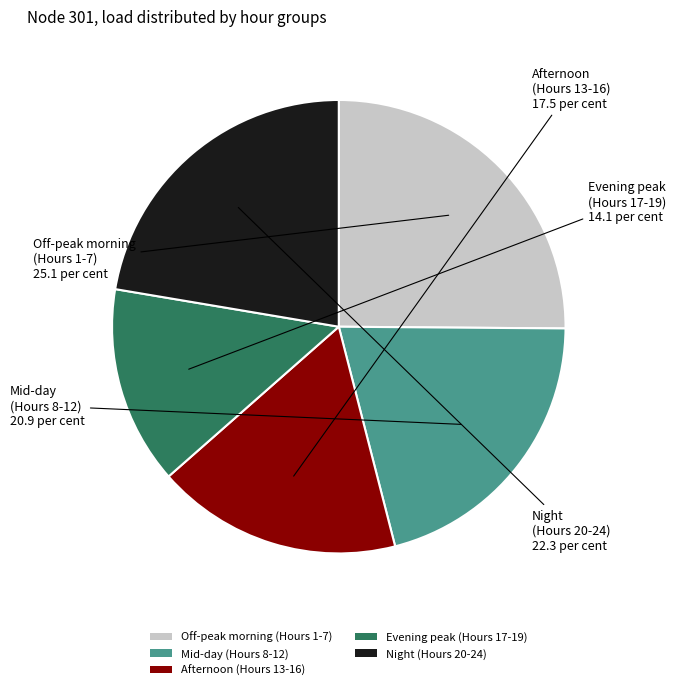

Is there any slice that represents more than half of the pie?

No